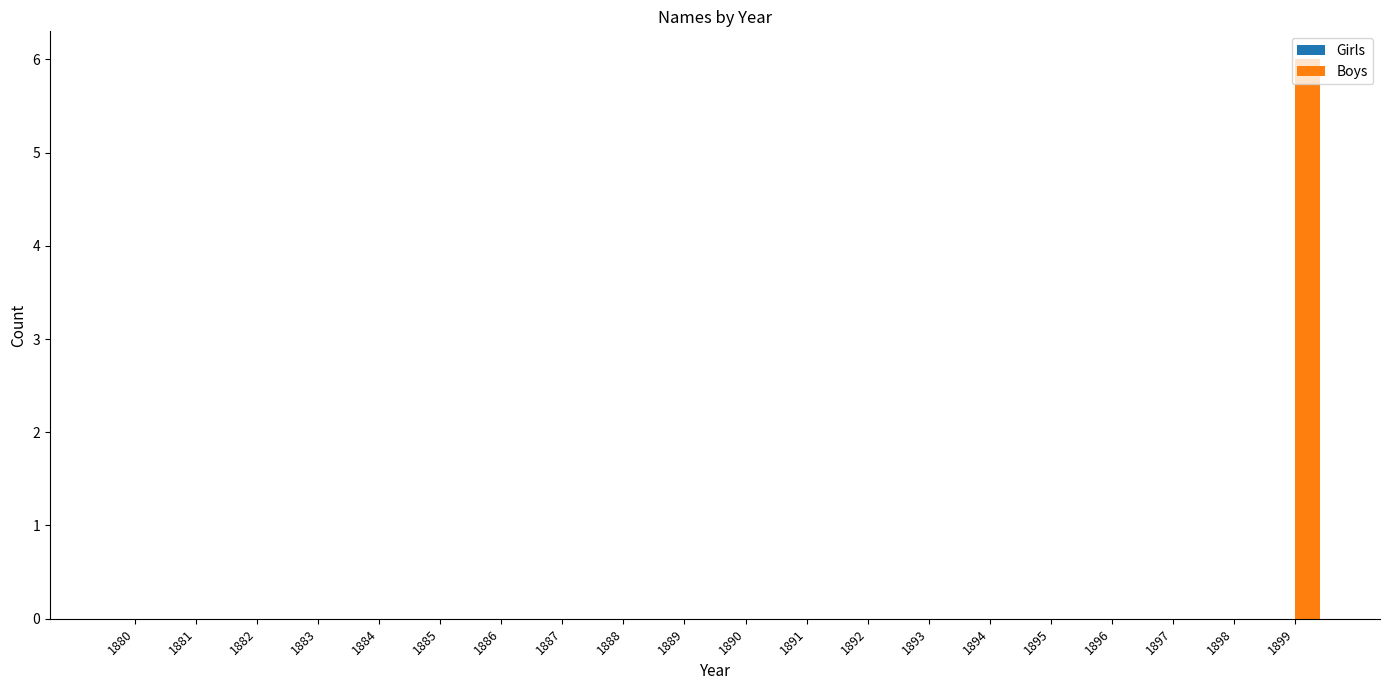

What is the approximate value at 1899?

6